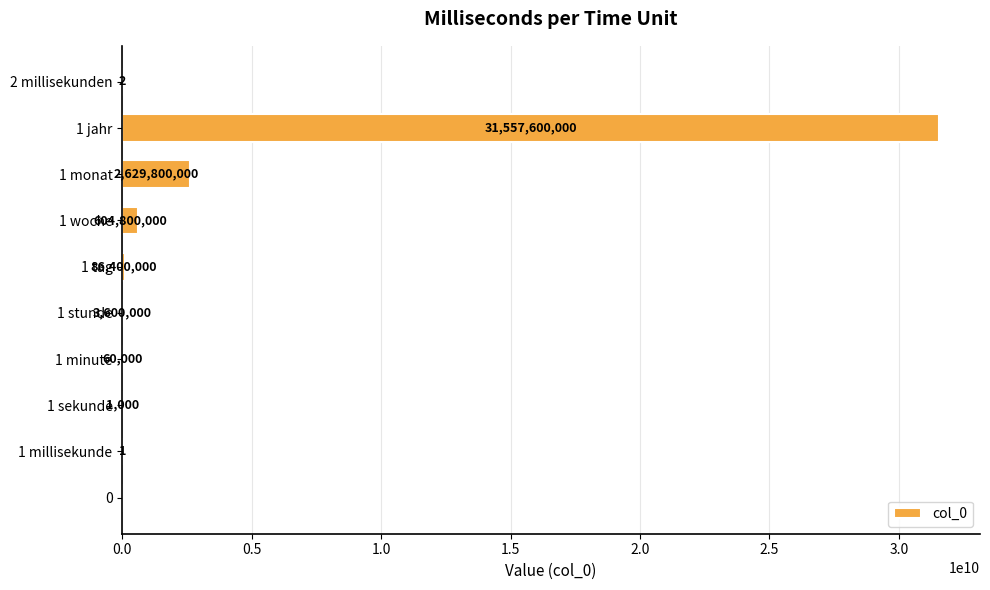

What is the sum of the values at 1 monat and 1 tag?

2716200000